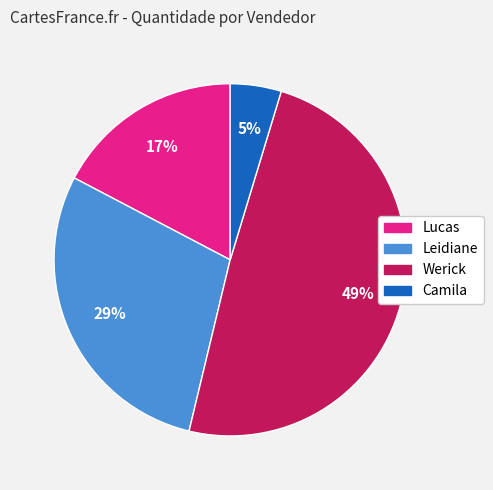

What is the largest slice in the pie chart?

Werick